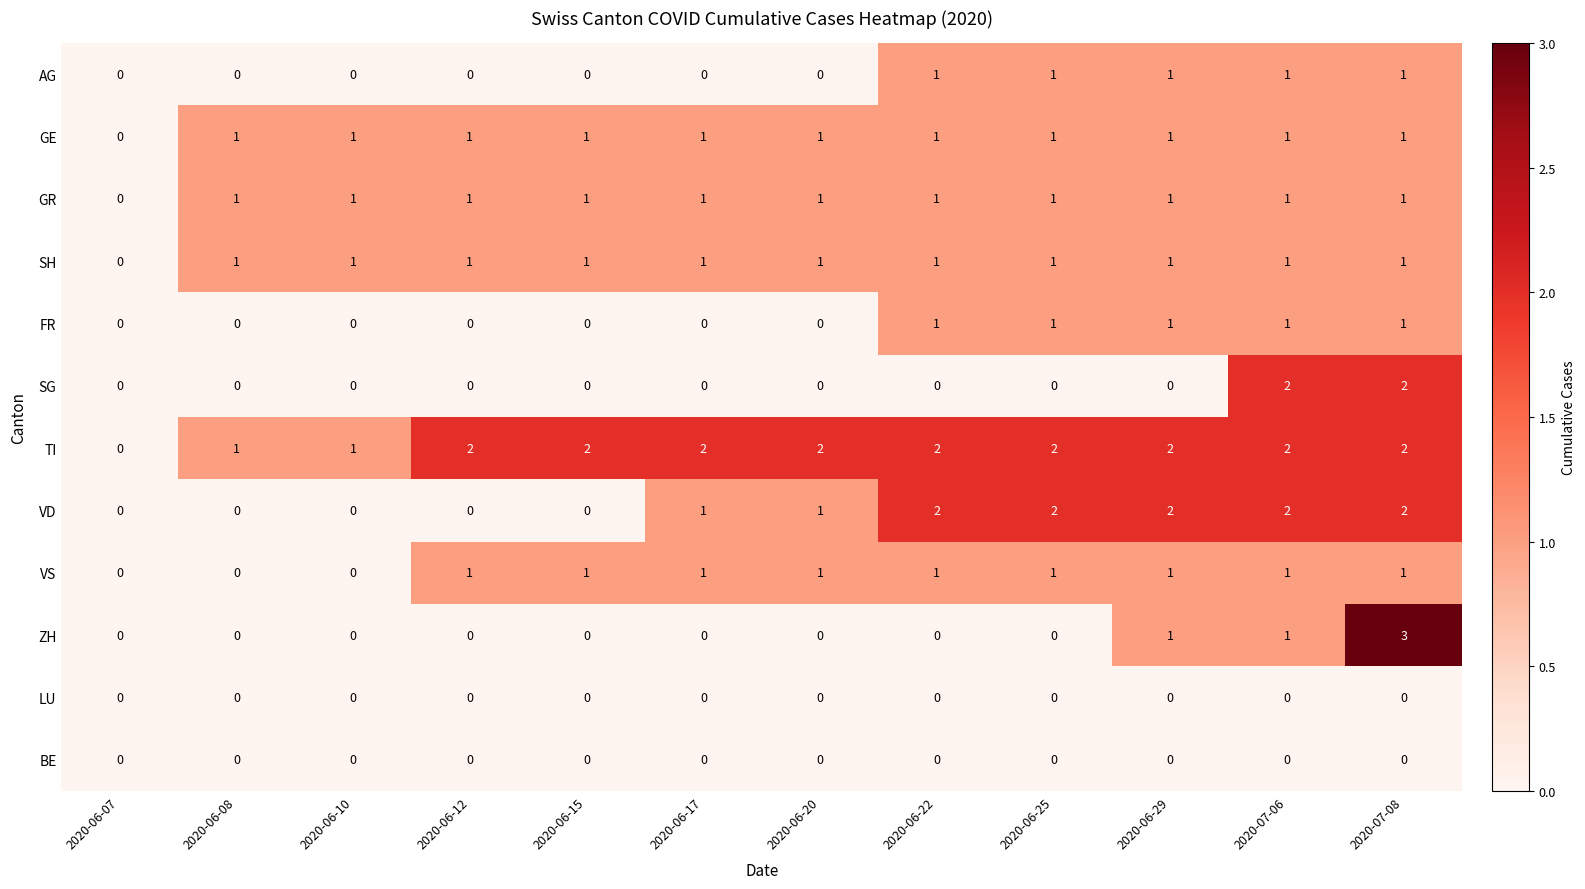

What is the sum of all GR values?

11